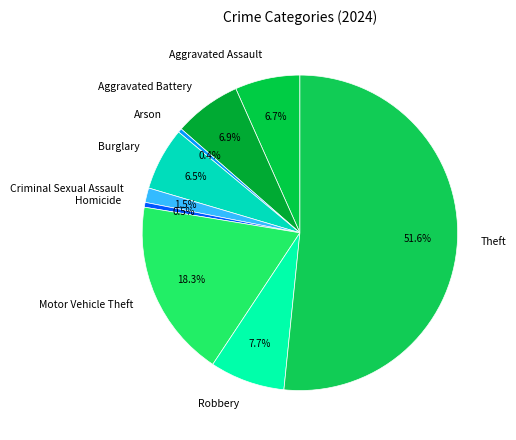

Which category has the biggest portion of the pie?

Theft